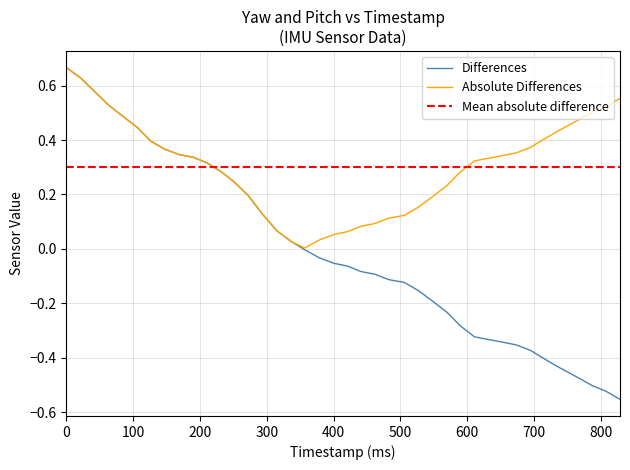

What is the value of the 21st point from the left?

-0.1